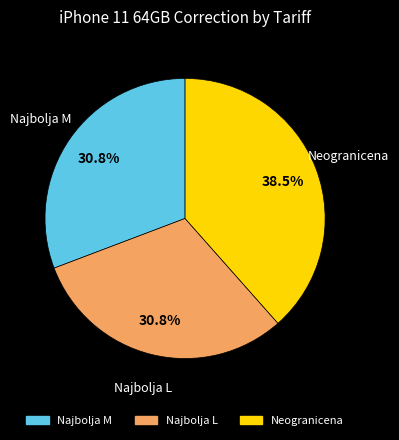

What is the ratio of the value at Najbolja L to the value at Neogranicena?

0.8